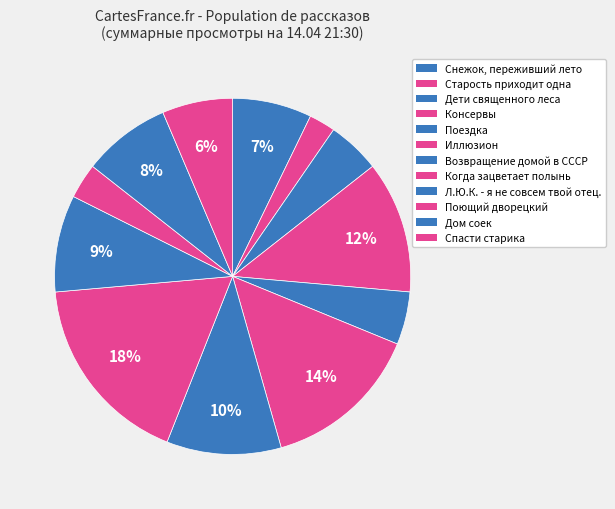

How many segments does this pie chart have?

12